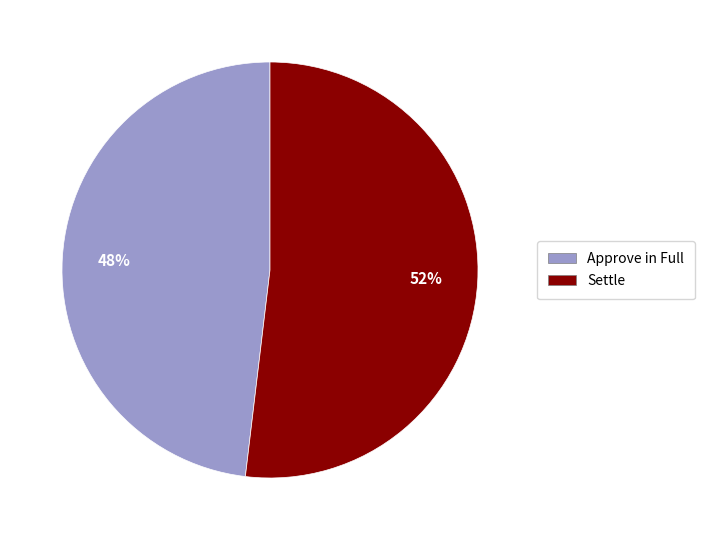

Which slice represents more than half of the pie?

Settle